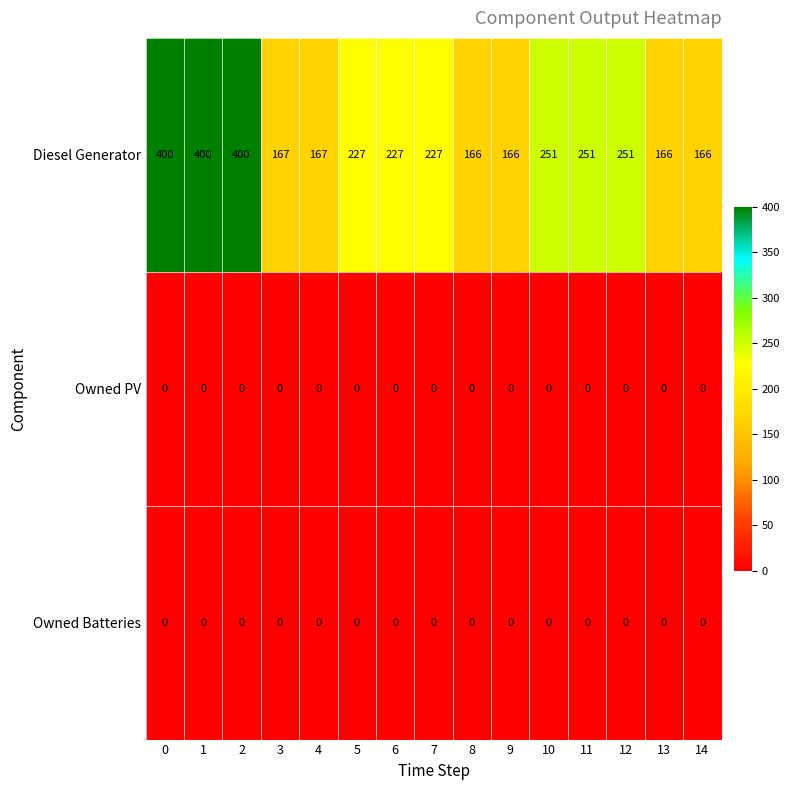

How many data points does each series have?

15